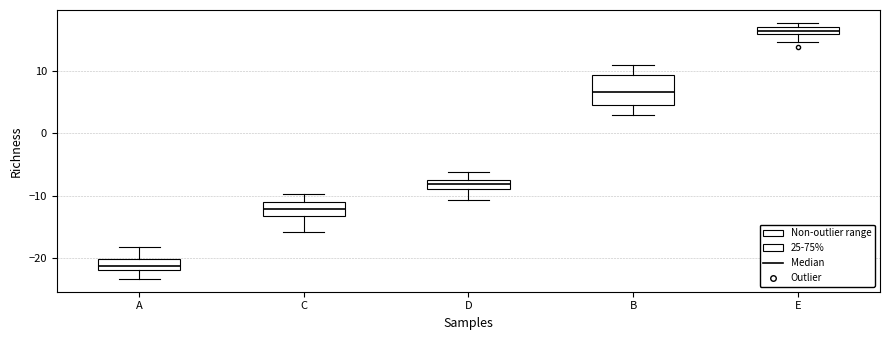

Where does the lower whisker of the box for C end on the y-axis? The values are not printed on the chart, so give them approximately, as read against the axis.

-16